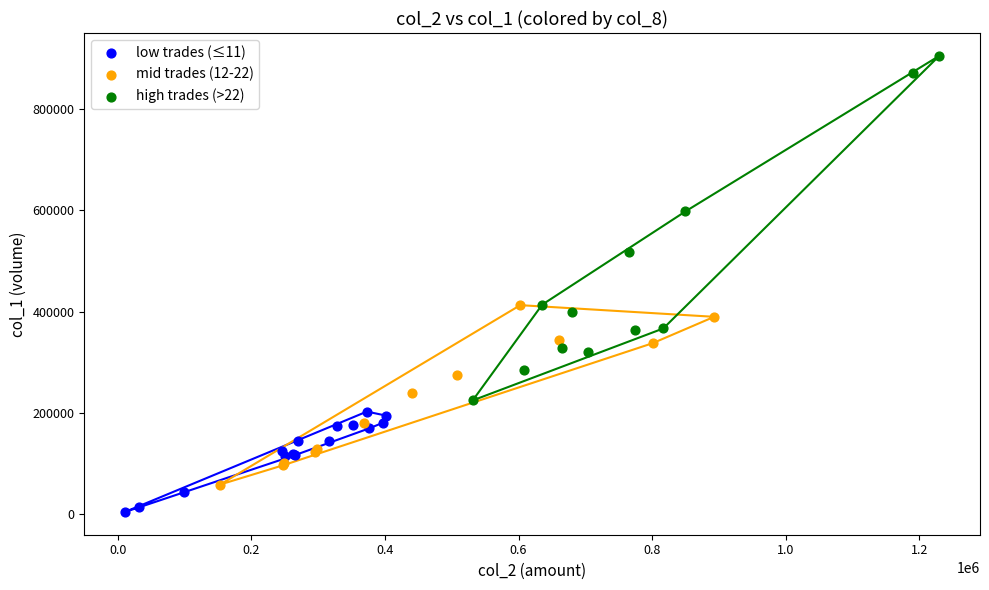

Which series contains the highest Y value?

high trades (>22)